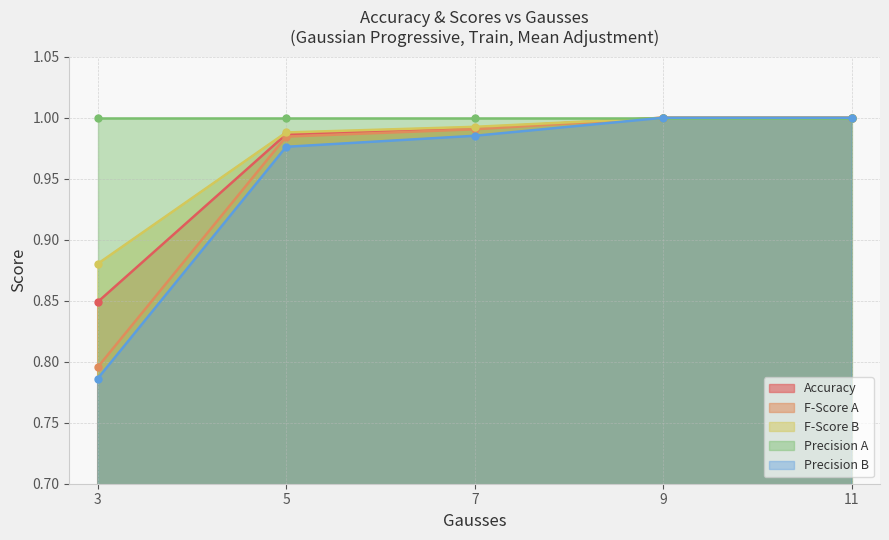

Is the value of F-Score B at 5 greater than the value of F-Score A at 11?

No